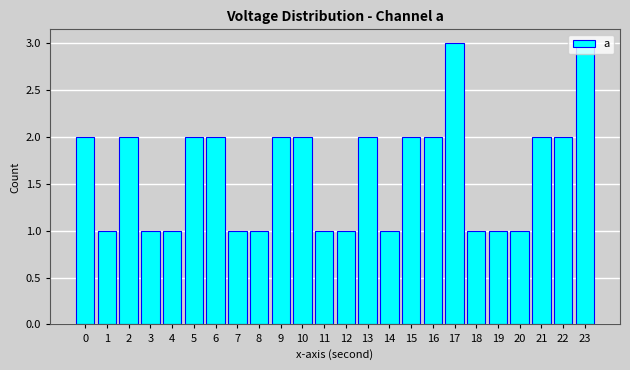

What is the sum of the values at 10 and 14?

3